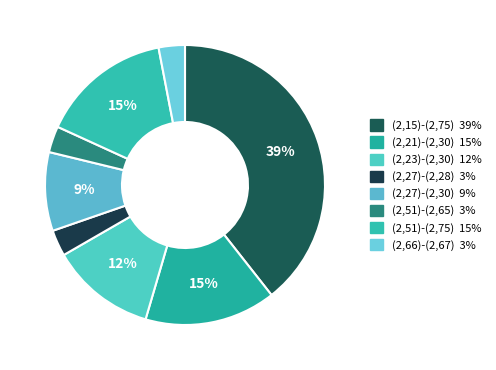

What is the largest slice in the pie chart?

(2,15)-(2,75)